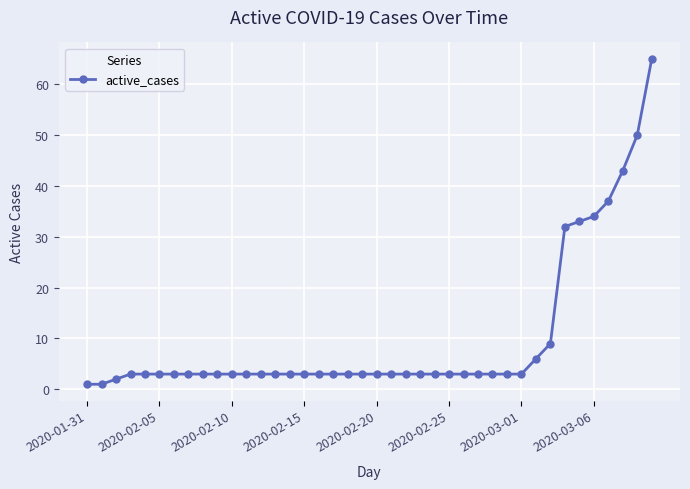

What is the greatest value displayed?

65